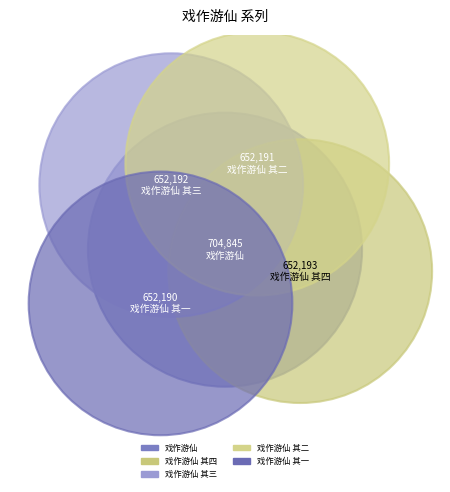

What is the change in value from 戏作游仙 其四 to 戏作游仙 其三?

-1